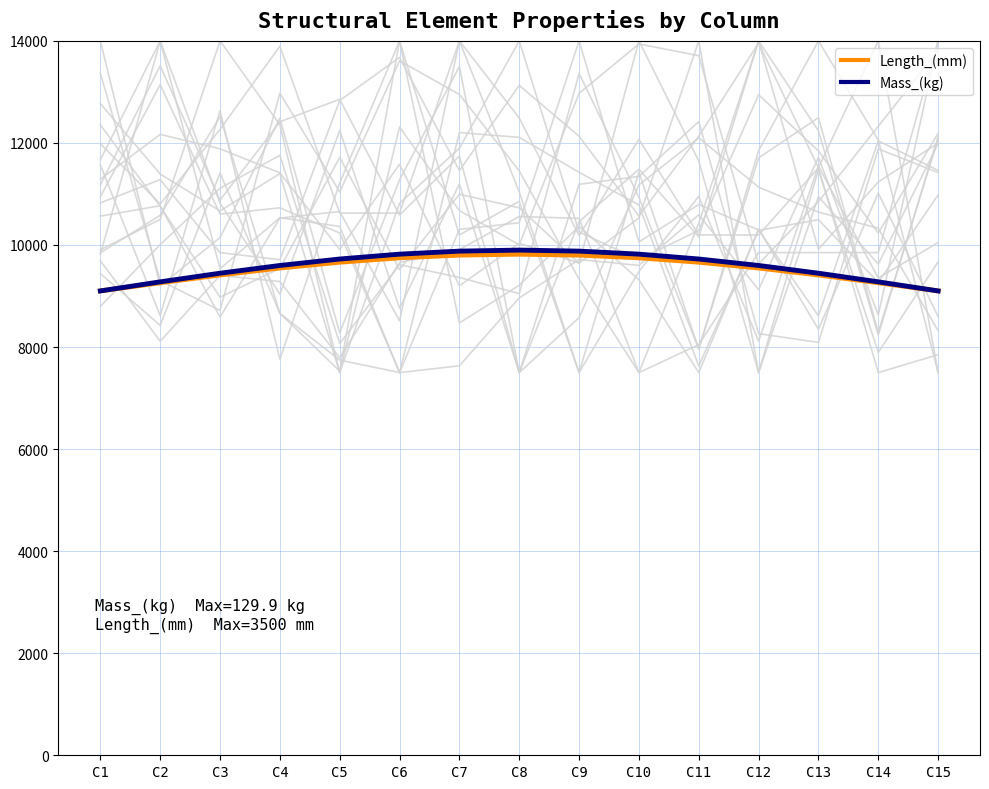

Reading left to right, extract all data points from this chart.

Length_(mm): 9100.0	9260.2	9412.4	9548.9	9662.9	9748.7	9801.9	9820.0	9801.9	9748.7	9662.9	9548.9	9412.4	9260.2	9100.0
Mass_(kg): 9100.0	9278.0	9447.1	9598.8	9725.5	9820.8	9879.9	9900.0	9879.9	9820.8	9725.5	9598.8	9447.1	9278.0	9100.0